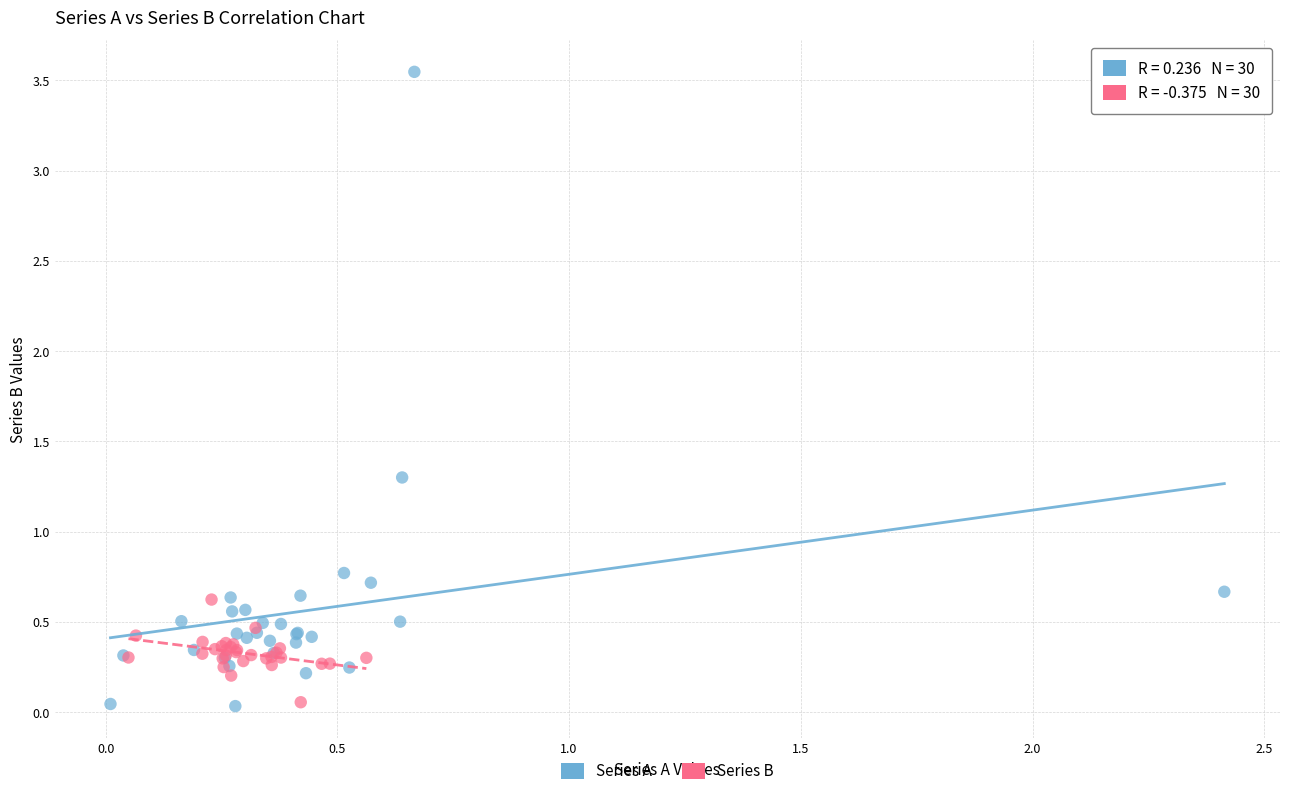

Which series contains the highest Y value?

Series A